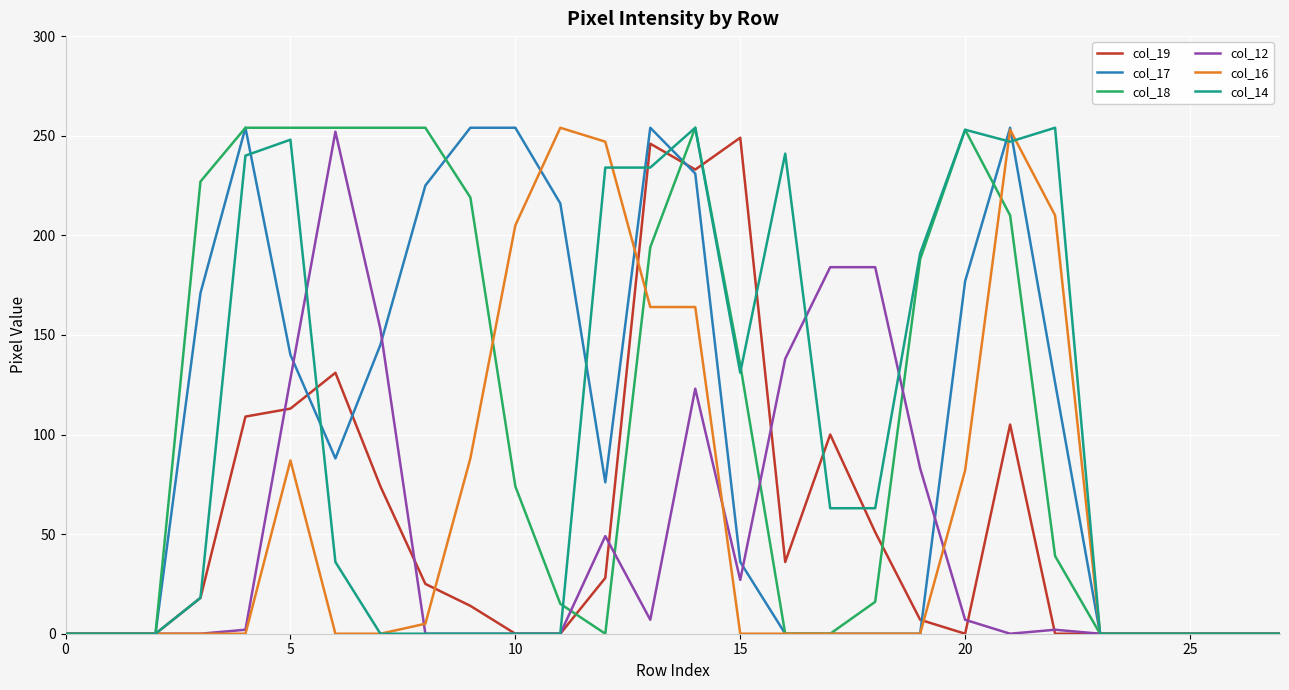

What is the greatest value displayed?

254